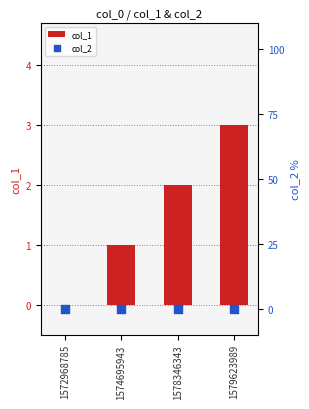

What are all the series names shown in the legend?

col_1, col_2